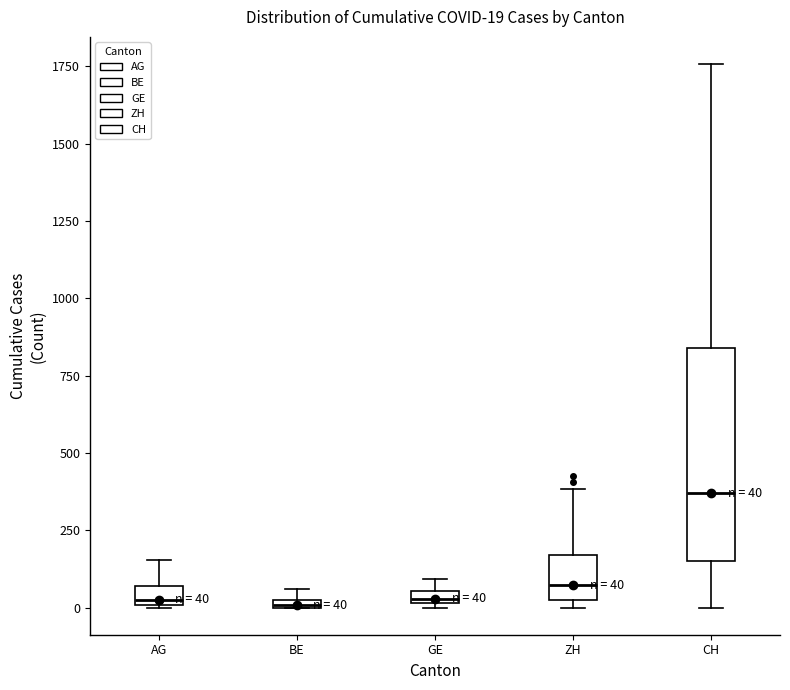

Which box is the tallest, from its lower edge to its upper edge?

CH